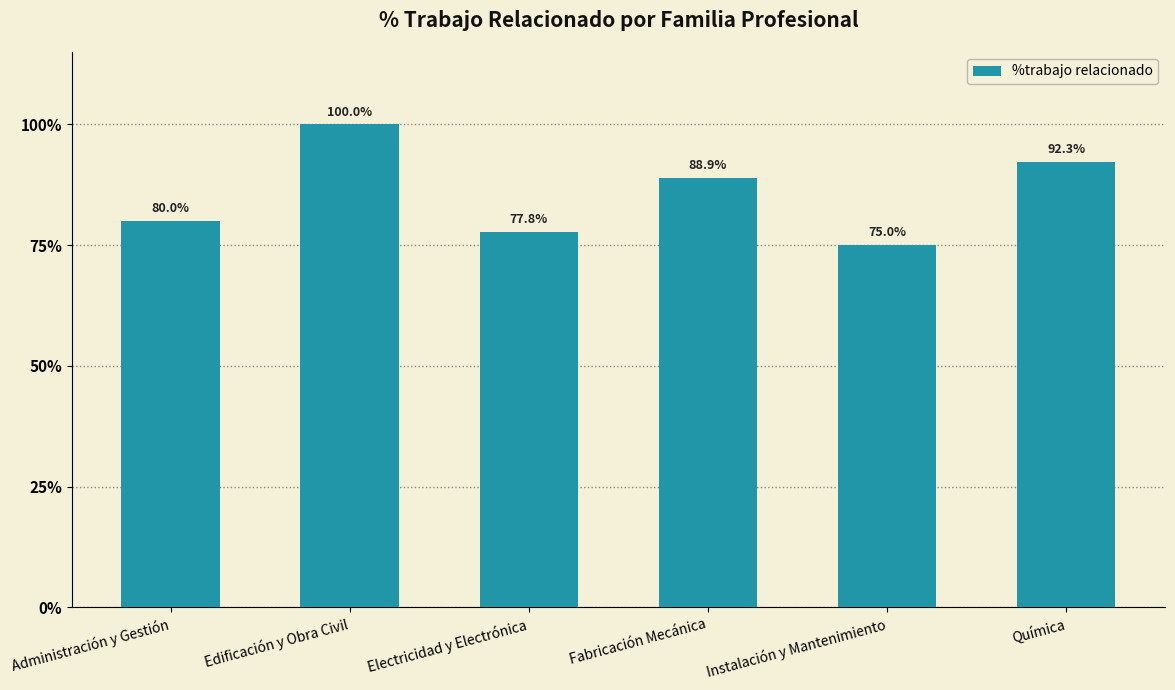

What is the average value?

85.7